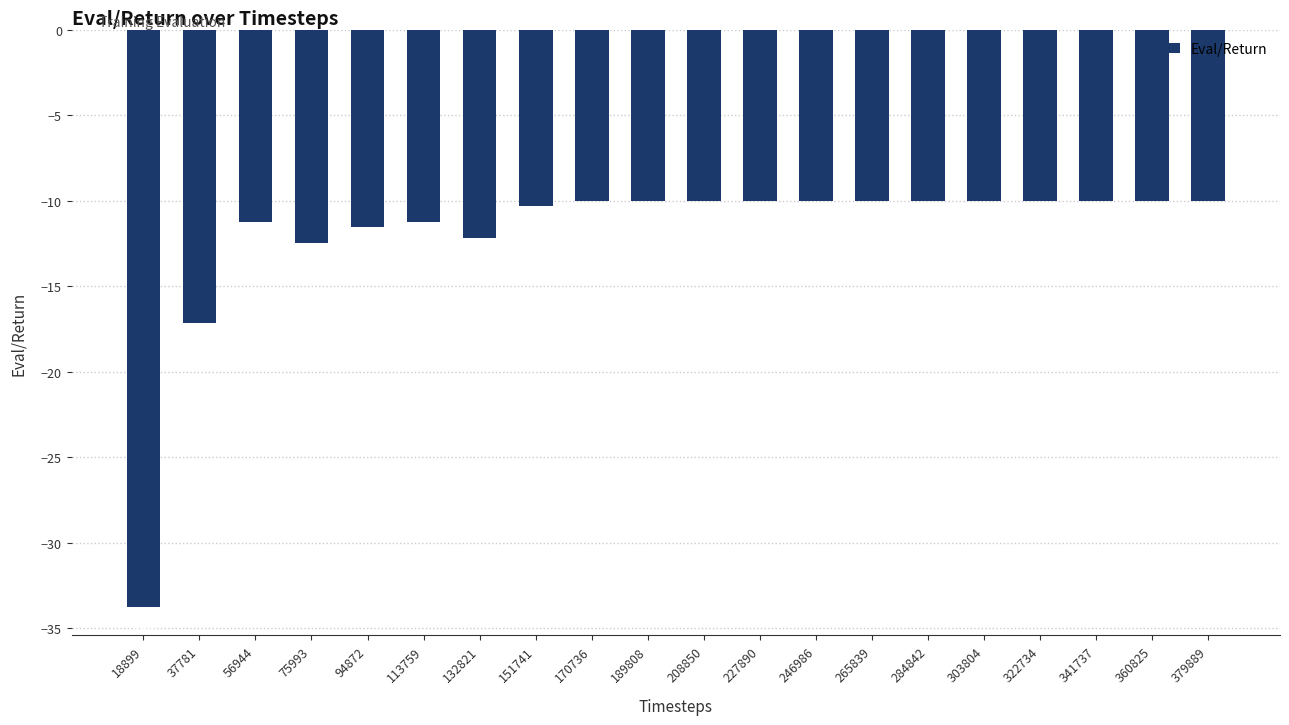

Is it true that the value at 37781 is -28.0?

False